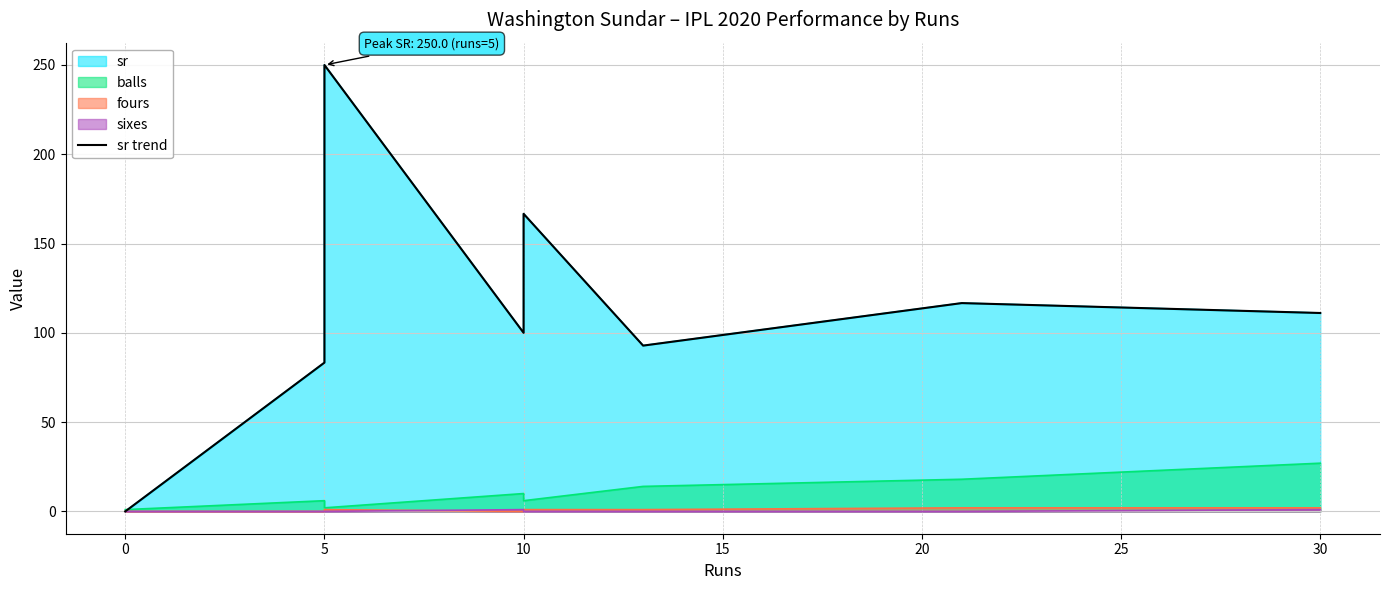

At which category does the chart reach its peak across all series?

5